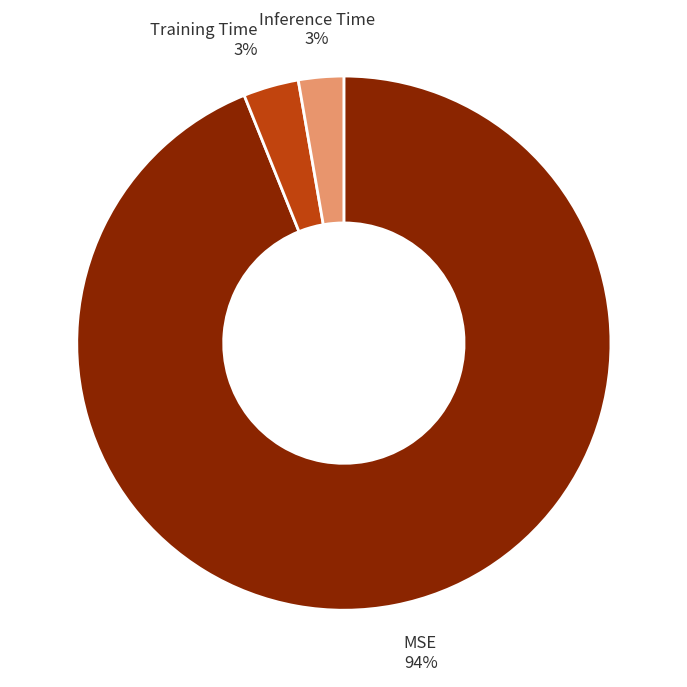

Which has a higher value, Training Time or MSE?

MSE